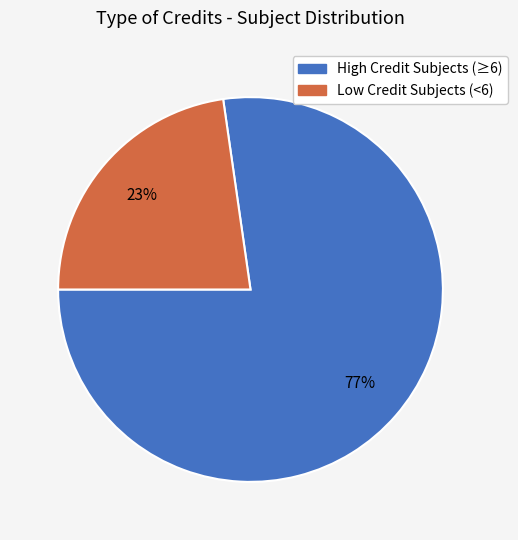

Does any single category account for the majority?

Yes